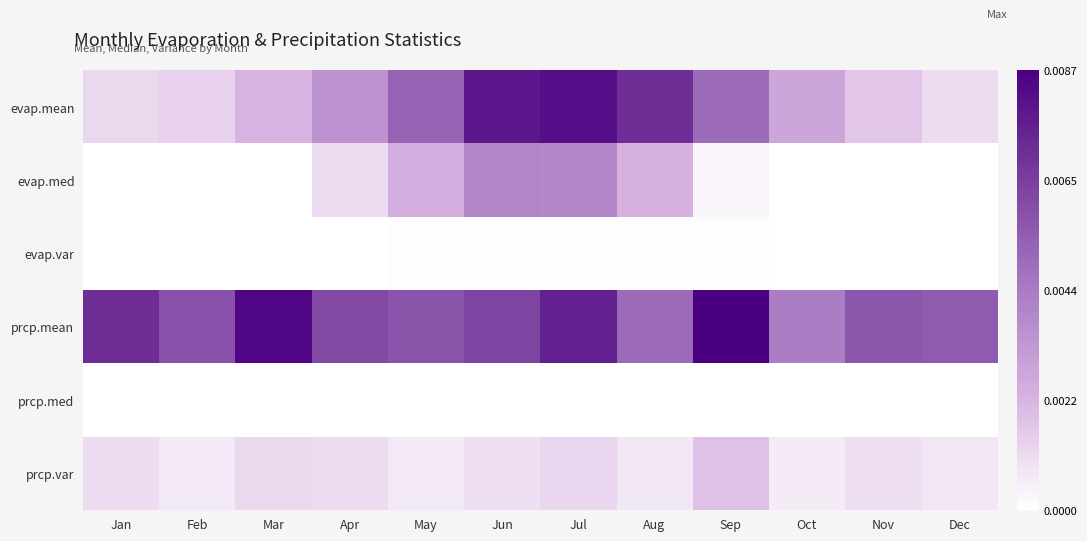

At how many categories does at least one series exceed 0?

12